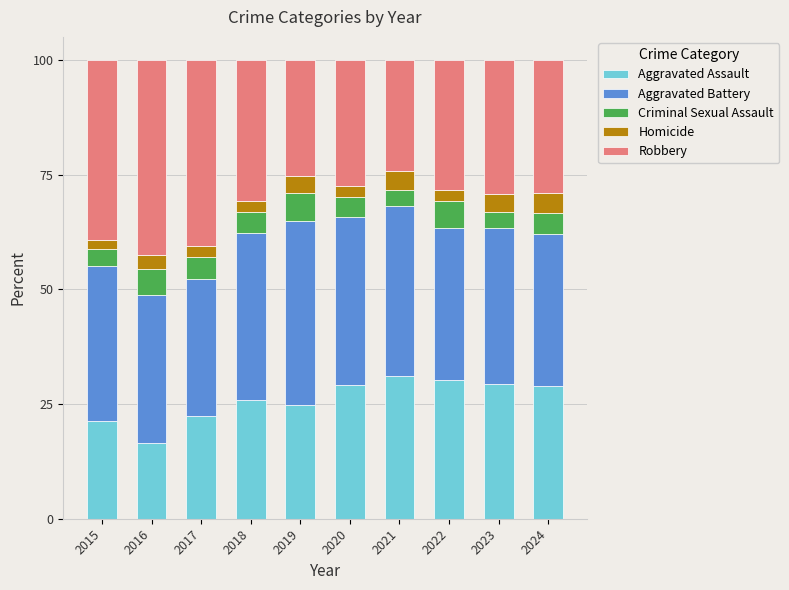

What are all the series names shown in the legend?

Aggravated Assault, Aggravated Battery, Criminal Sexual Assault, Homicide, Robbery